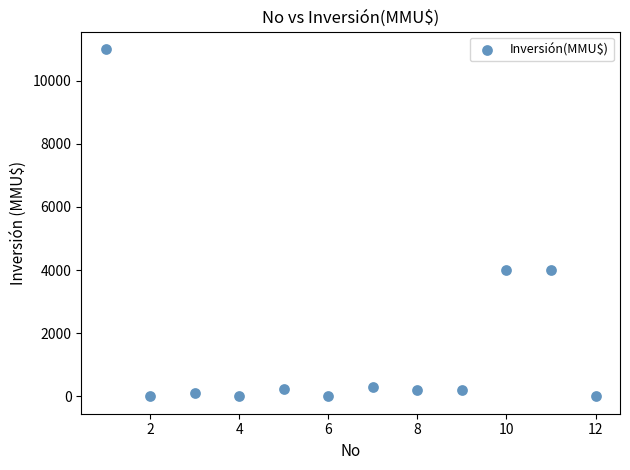

What is the range of X values (max minus min)?

11